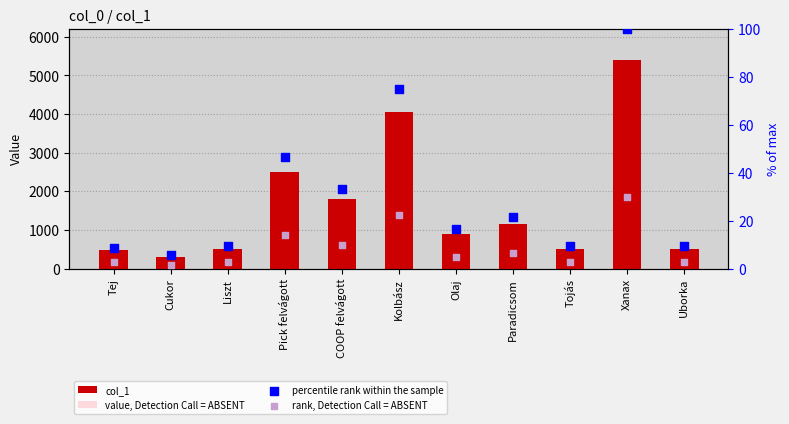

Is the value of col_1 at Liszt greater than the value of percentile rank within the sample at Tej?

Yes